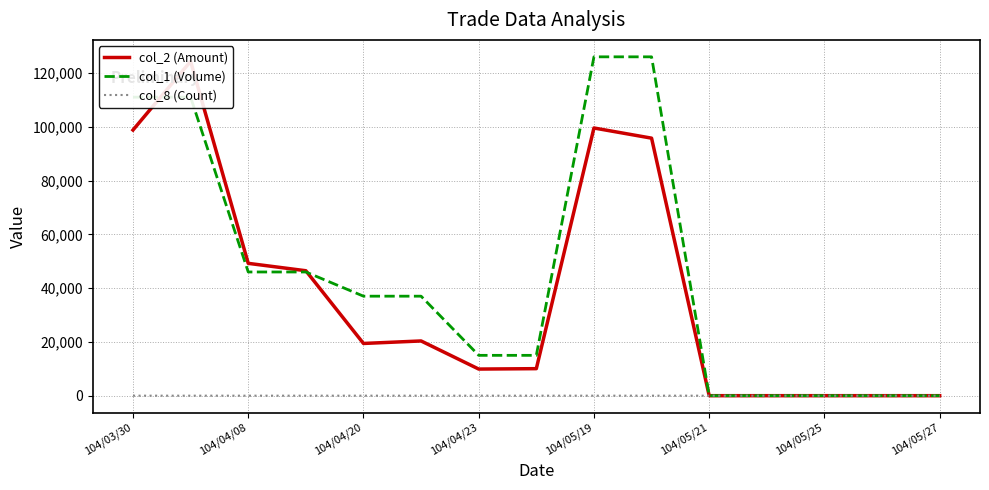

How many values in the col_8 (Count) series are below 1?

5